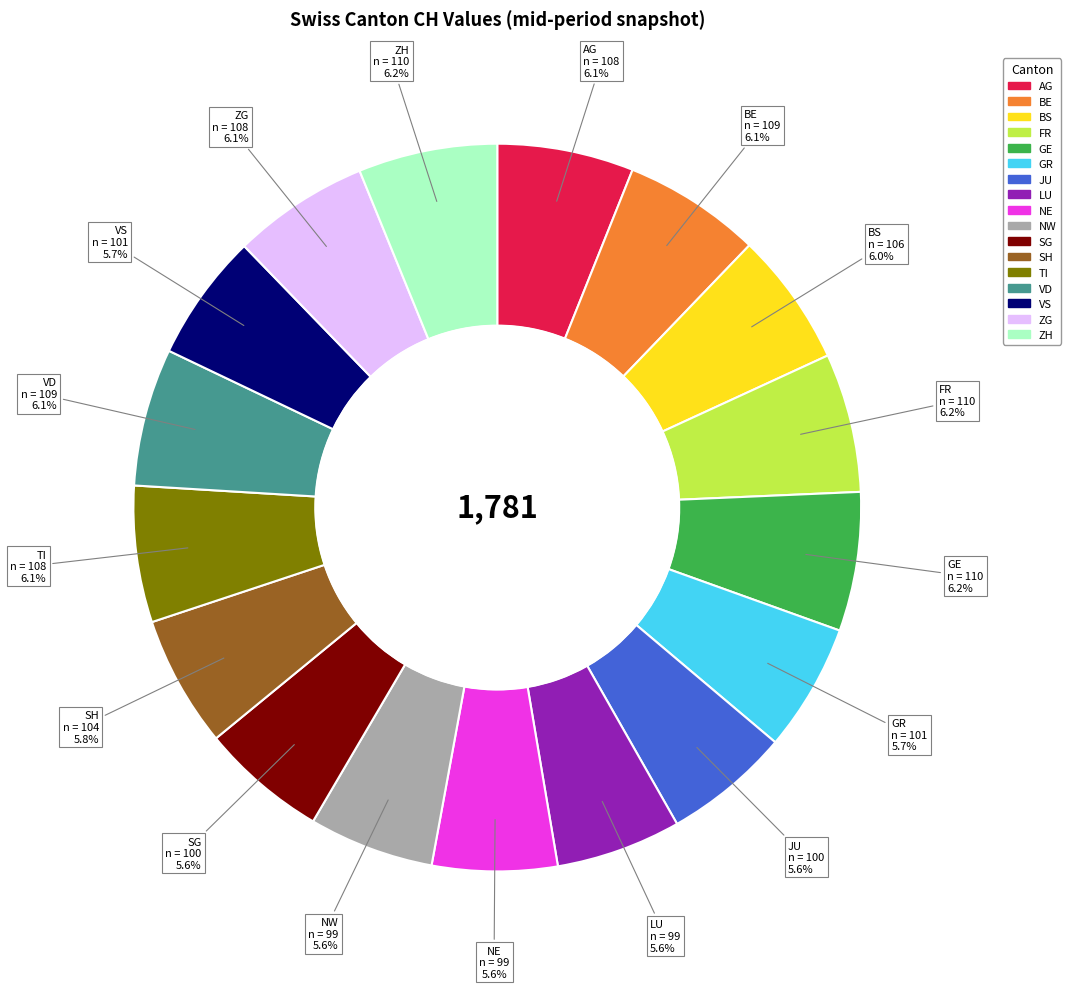

To the nearest percent, what portion does GR represent?

6%